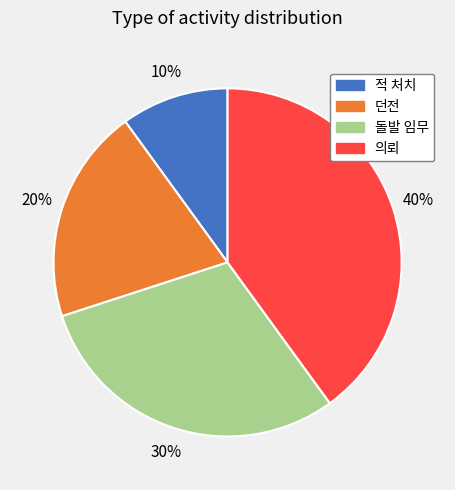

To the nearest percent, what portion does 던전 represent?

20%